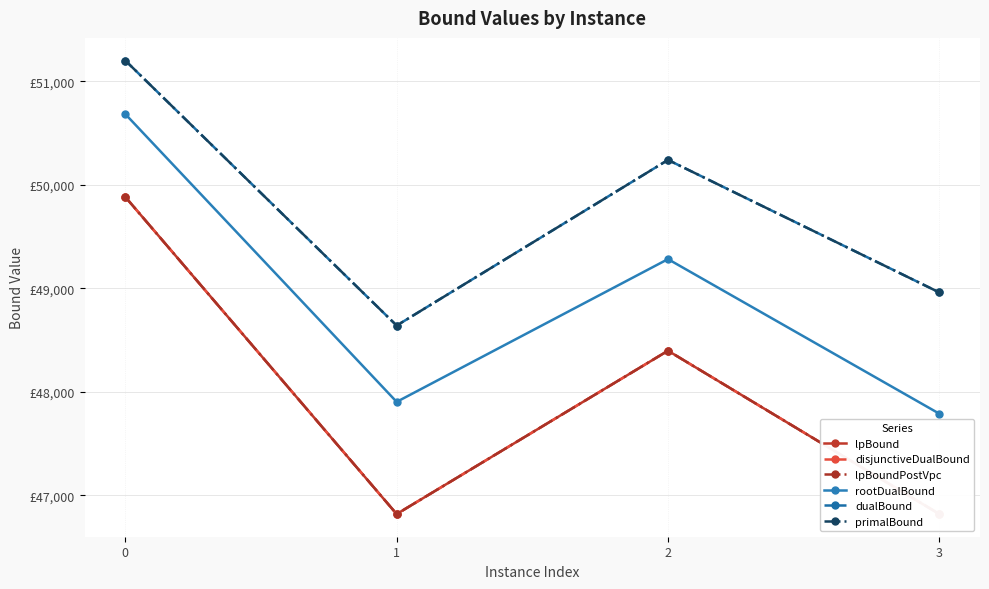

Reading right to left, what are all the values shown in this chart?

lpBound: 46819.0	48396.8	46819.0	49882.0
disjunctiveDualBound: 46819.0	48396.8	46819.0	49882.0
lpBoundPostVpc: 46819.0	48396.8	46819.0	49882.0
rootDualBound: 47788.6	49281.8	47902.7	50682.7
dualBound: 48960.0	50240.0	48640.0	51200.0
primalBound: 48960.0	50240.0	48640.0	51200.0